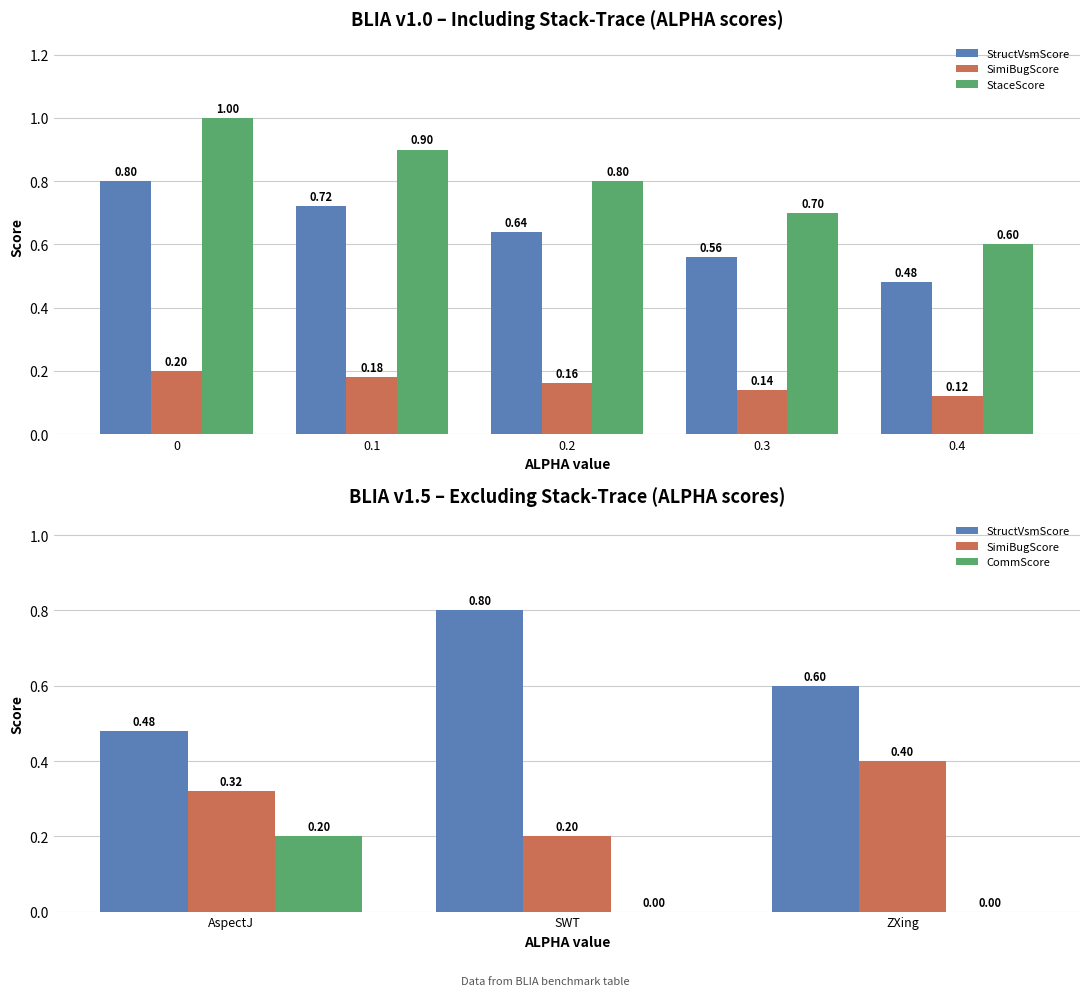

What is the total value across all series at 0?

2.0